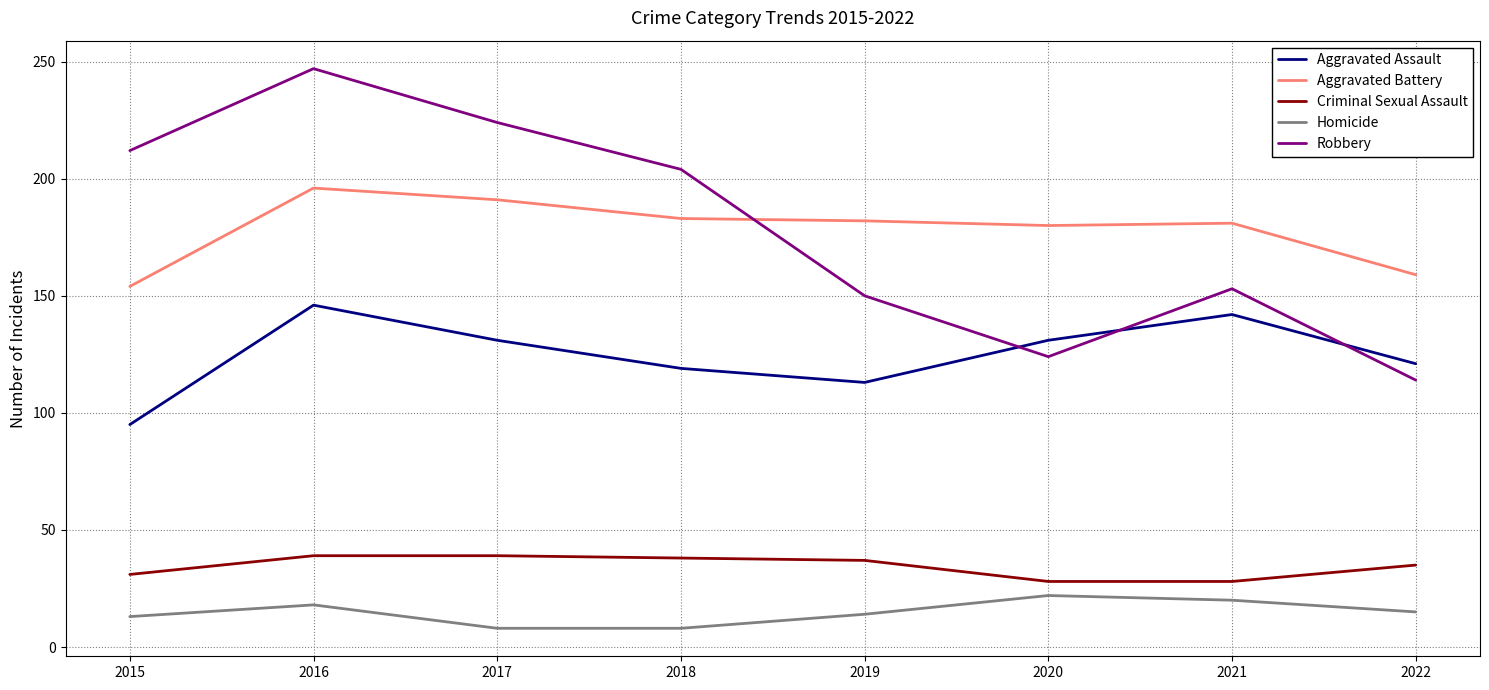

What is the difference between the maximum and minimum values in the Criminal Sexual Assault series?

11